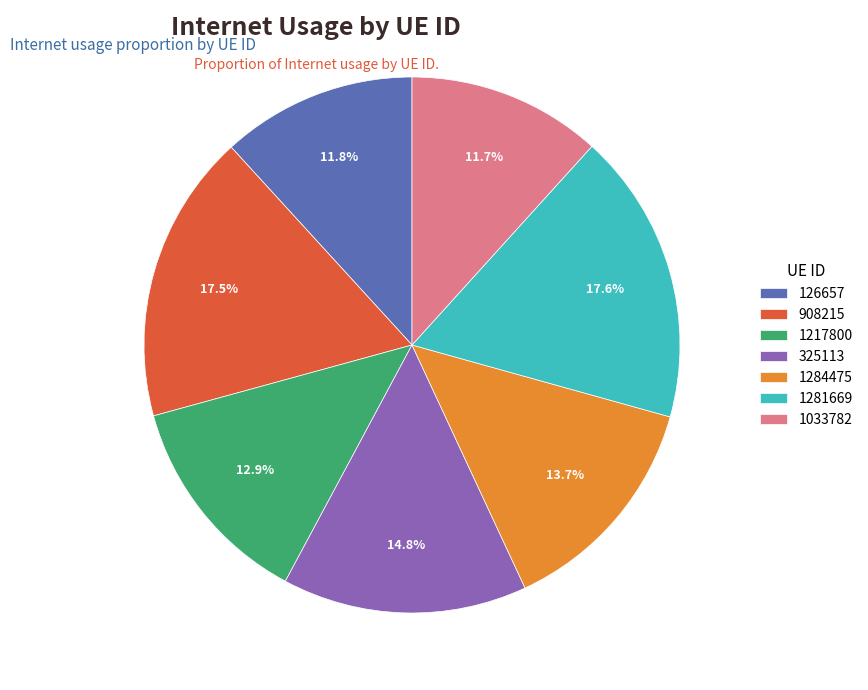

To the nearest percent, what is the difference between the 908215 and 1217800 slice percentages?

5%